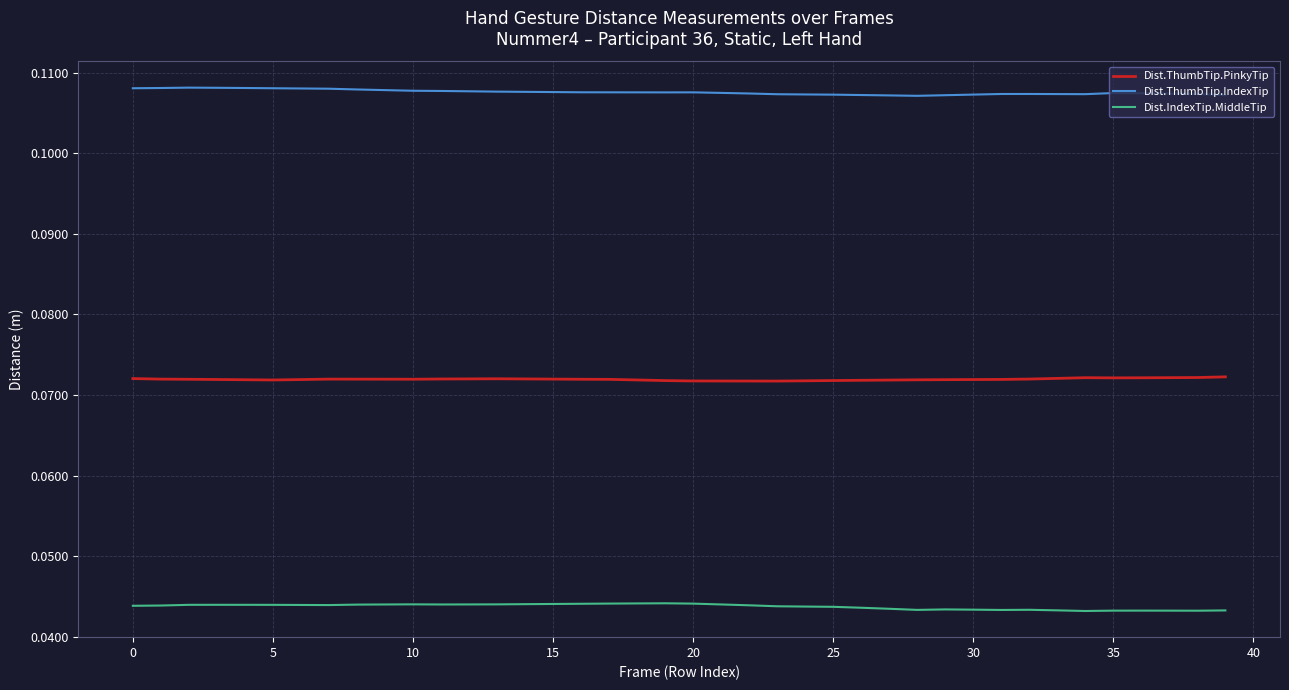

Rank the series by their maximum value, from highest to lowest.

Dist.ThumbTip.IndexTip, Dist.ThumbTip.PinkyTip, Dist.IndexTip.MiddleTip